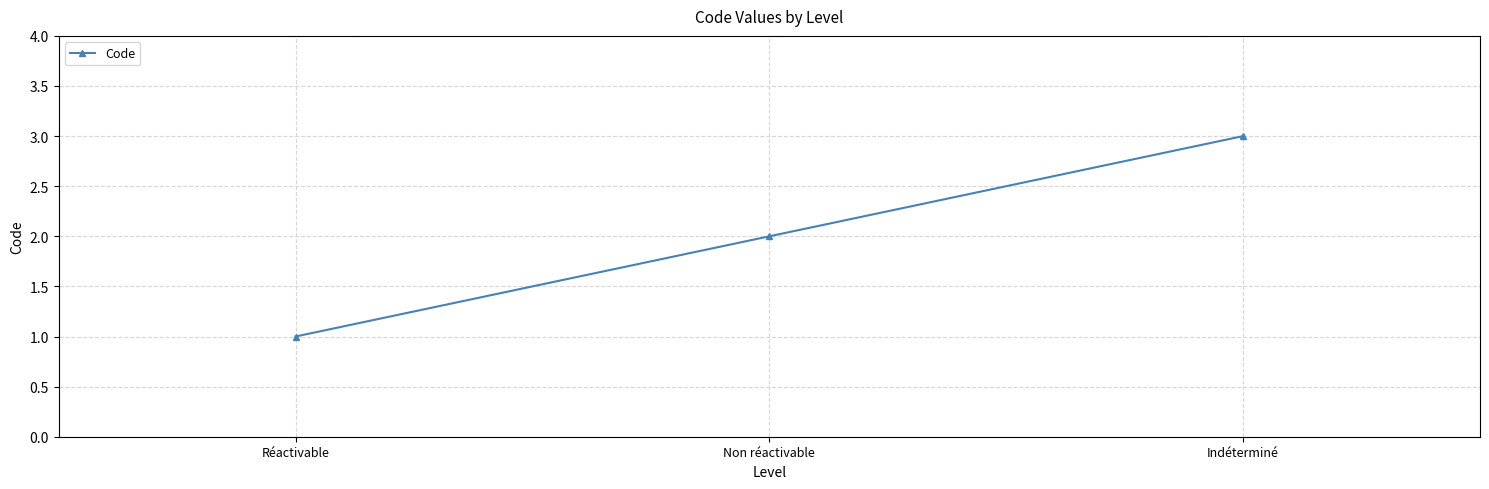

Which category has the lowest value across all series?

Réactivable